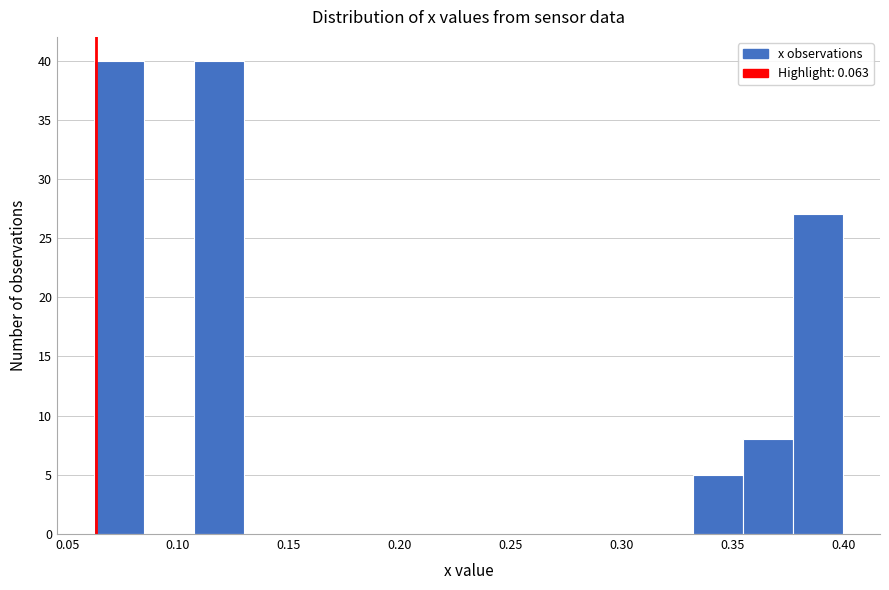

Reading left to right, list every bar in this chart as the range it spans on the x-axis followed by its height. Neither the bar edges nor the heights are printed on the chart, so give them approximately, as read against the axes.

0.060 to 0.085: 40
0.085 to 0.105: 0
0.105 to 0.130: 40
0.130 to 0.150: 0
0.150 to 0.175: 0
0.175 to 0.195: 0
0.195 to 0.220: 0
0.220 to 0.240: 0
0.240 to 0.265: 0
0.265 to 0.285: 0
0.285 to 0.310: 0
0.310 to 0.330: 0
0.330 to 0.355: 5
0.355 to 0.375: 8
0.375 to 0.400: 27